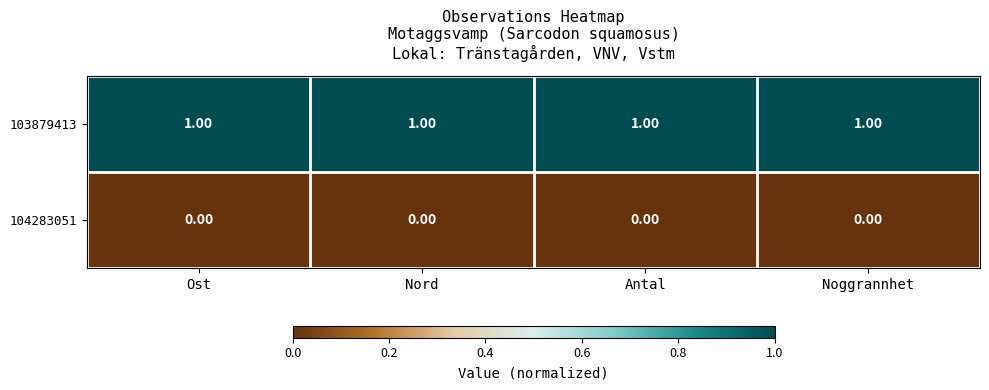

List the series in order of their peak value, lowest first.

104283051, 103879413